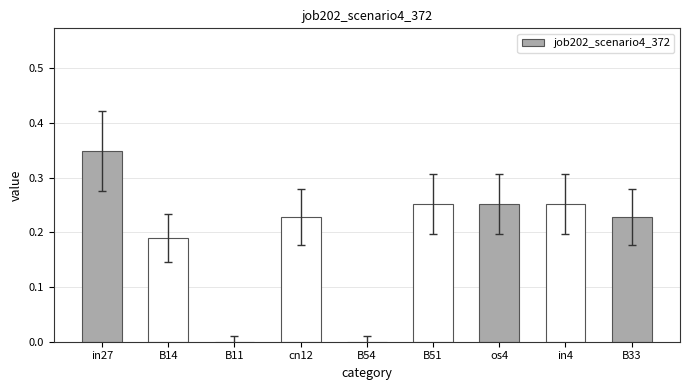

What is the sum of all values?

1.8